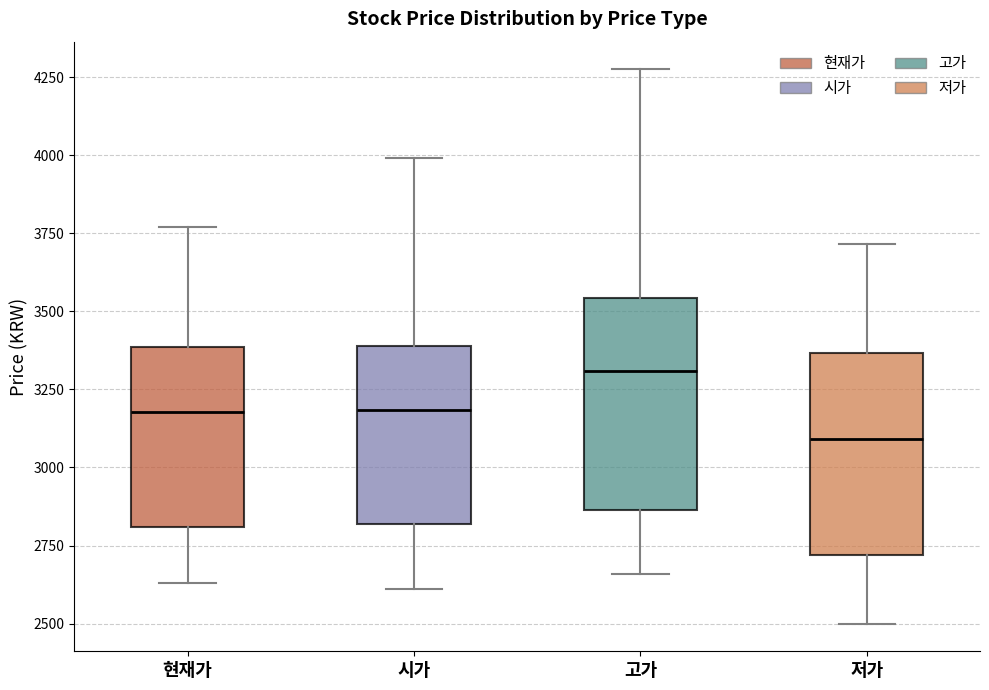

Which box's median line is the highest?

고가